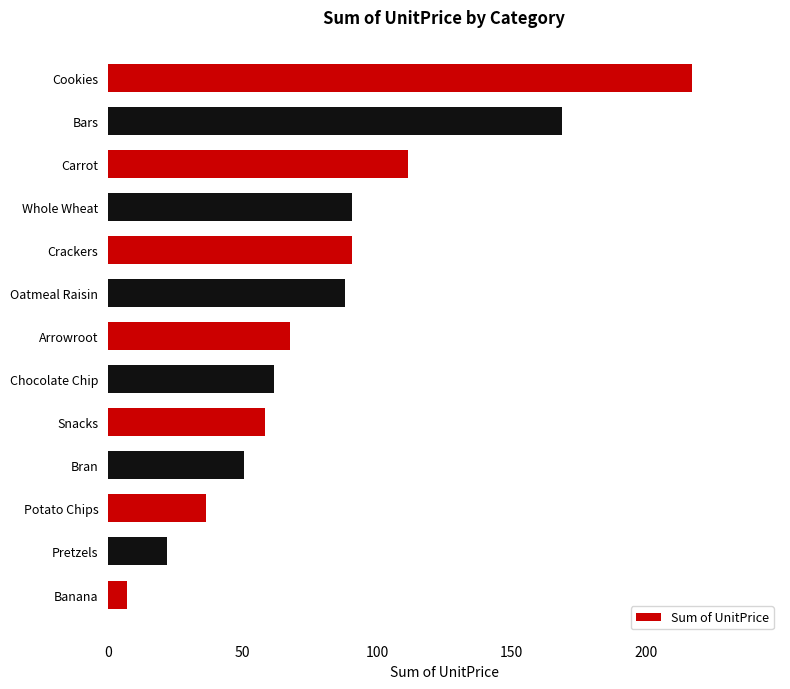

What is the difference between the maximum and minimum values?

210.5